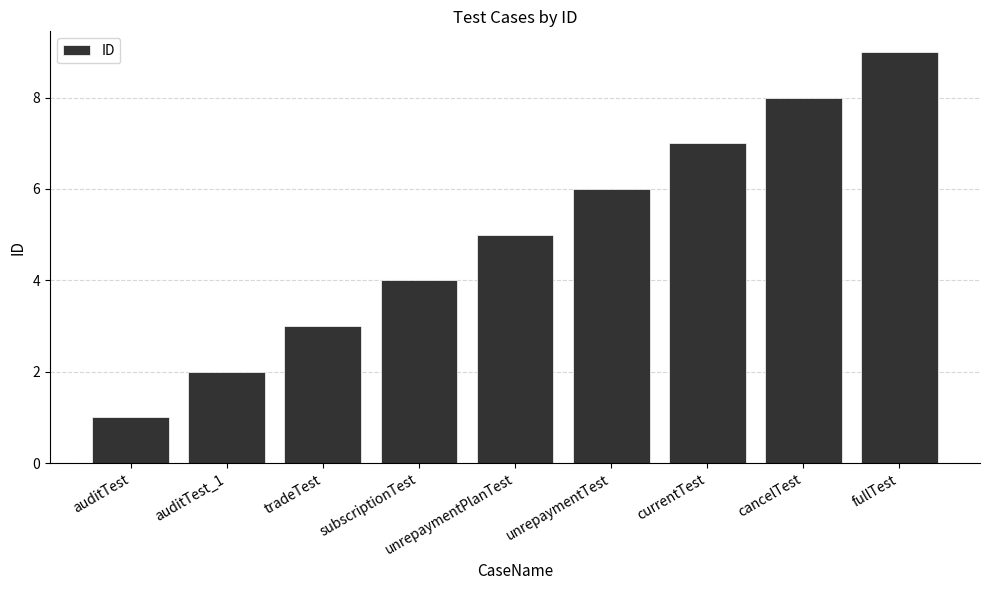

Which has a higher value, tradeTest or unrepaymentPlanTest?

unrepaymentPlanTest